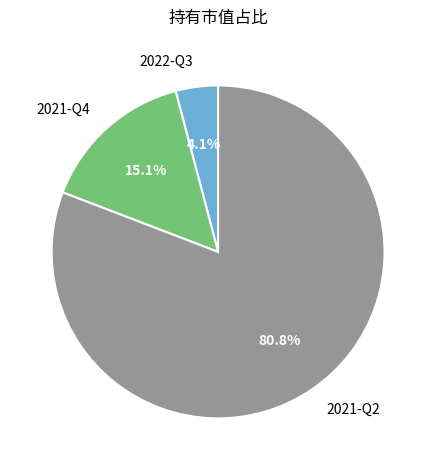

True or false: 2021-Q2 accounts for 81% of the total.

True